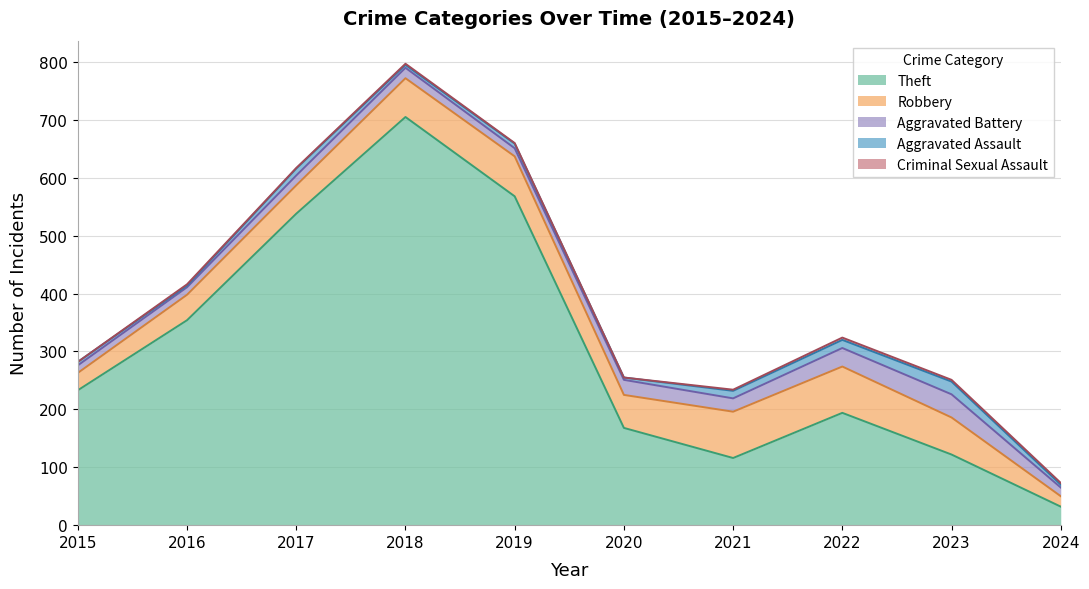

At which category does the chart reach its peak across all series?

2018